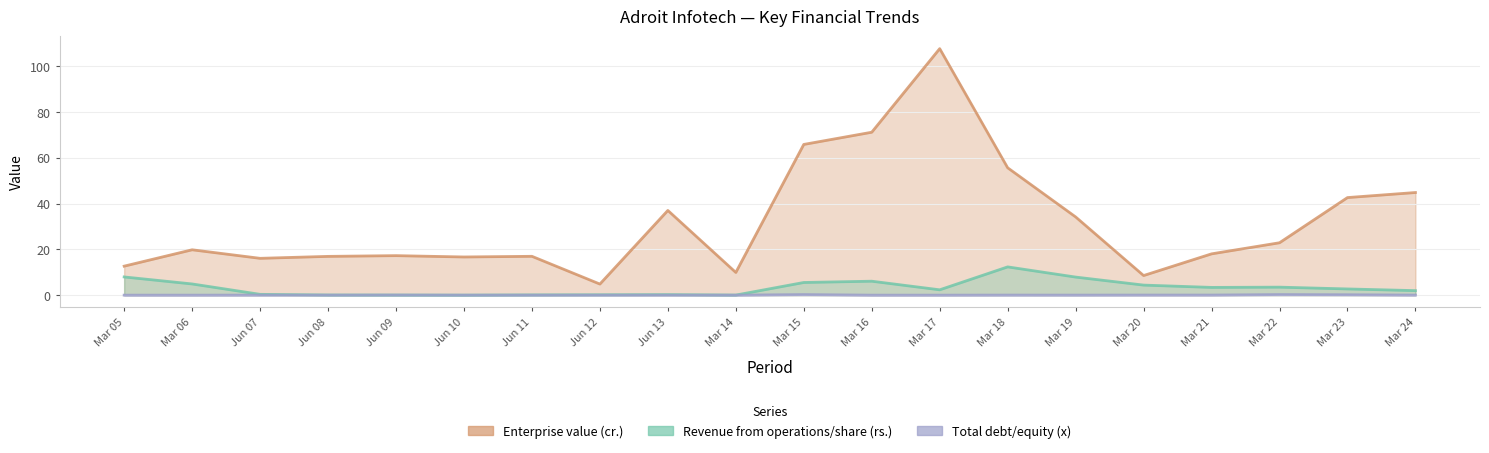

What is the label of the 13th point from the left?

Mar 17